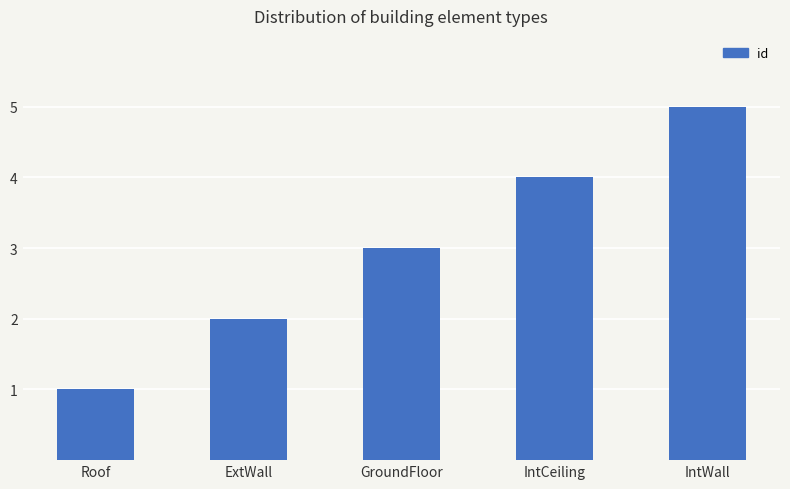

The value at IntWall is 7. True or false?

False